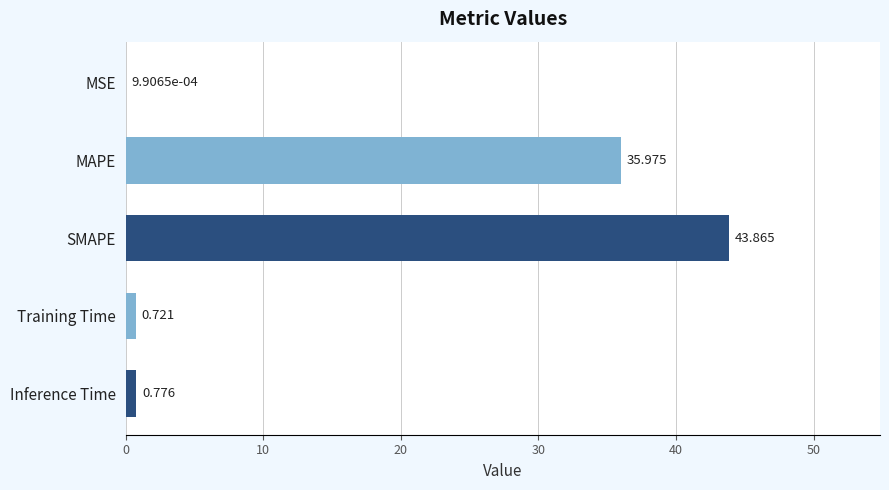

At which label is the value closest to 21?

MAPE